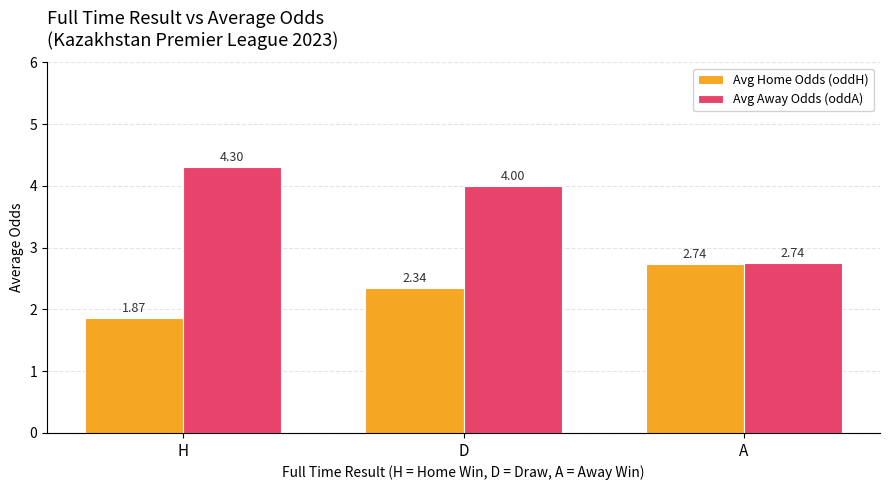

Which category has the lowest value in the Avg Away Odds (oddA) series?

A